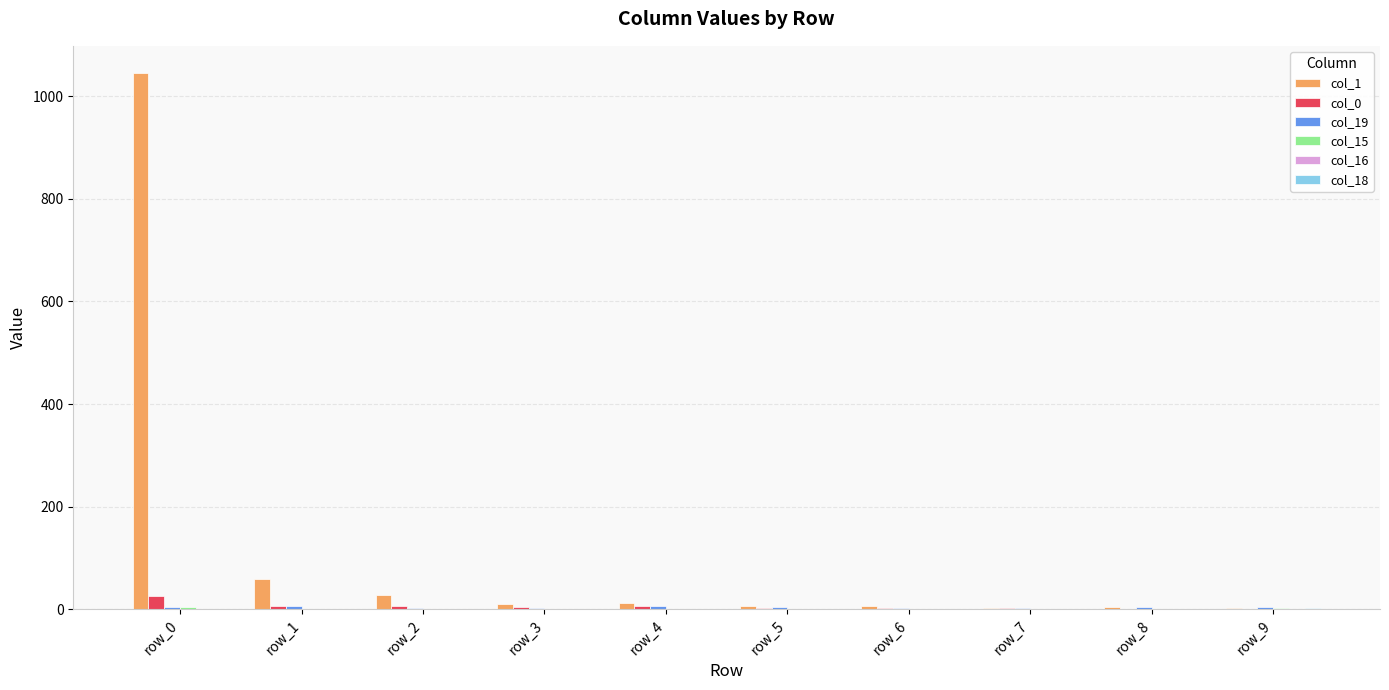

At which category is the sum across all series the highest?

row_0